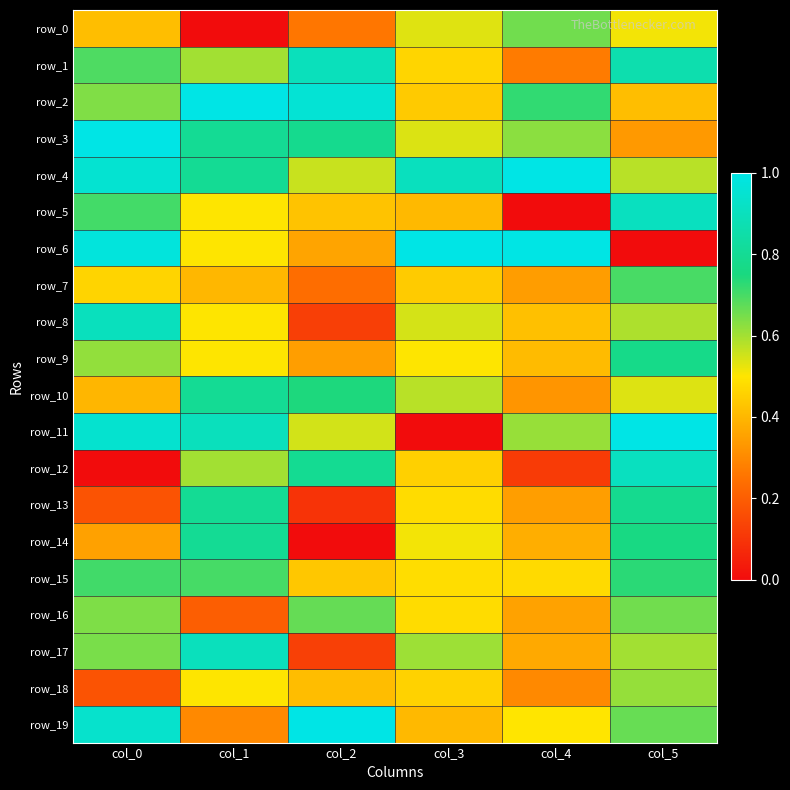

Reading left to right, list all the values displayed in this chart.

row_0: 0.4	0.0	0.3	0.5	0.7	0.5
row_1: 0.7	0.6	0.9	0.5	0.3	0.9
row_2: 0.6	1.0	1.0	0.4	0.7	0.4
row_3: 1.0	0.8	0.8	0.5	0.6	0.3
row_4: 0.9	0.8	0.6	0.9	1.0	0.6
row_5: 0.7	0.5	0.4	0.4	0.0	0.9
row_6: 1.0	0.5	0.4	1.0	1.0	0.0
row_7: 0.5	0.4	0.2	0.4	0.3	0.7
row_8: 0.9	0.5	0.1	0.5	0.4	0.6
row_9: 0.6	0.5	0.3	0.5	0.4	0.8
row_10: 0.4	0.8	0.7	0.6	0.3	0.5
row_11: 0.9	0.9	0.5	0.0	0.6	1.0
row_12: 0.0	0.6	0.8	0.5	0.1	0.9
row_13: 0.2	0.8	0.1	0.5	0.3	0.8
row_14: 0.4	0.8	0.0	0.5	0.4	0.8
row_15: 0.7	0.7	0.4	0.5	0.5	0.7
row_16: 0.6	0.2	0.7	0.5	0.4	0.7
row_17: 0.6	0.9	0.1	0.6	0.4	0.6
row_18: 0.2	0.5	0.4	0.5	0.3	0.6
row_19: 0.9	0.3	1.0	0.4	0.5	0.7